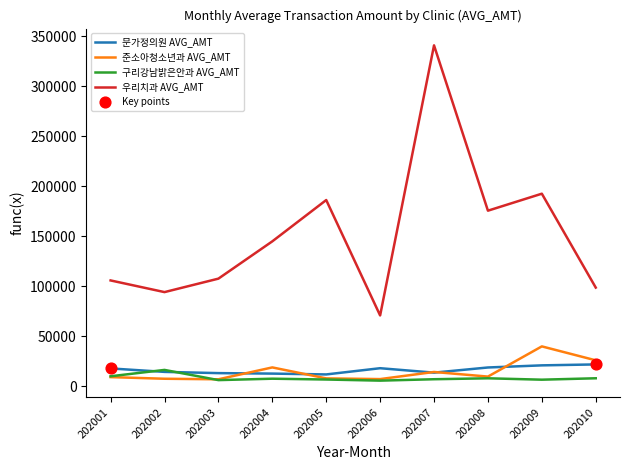

At which category is the sum across all series the highest?

202007